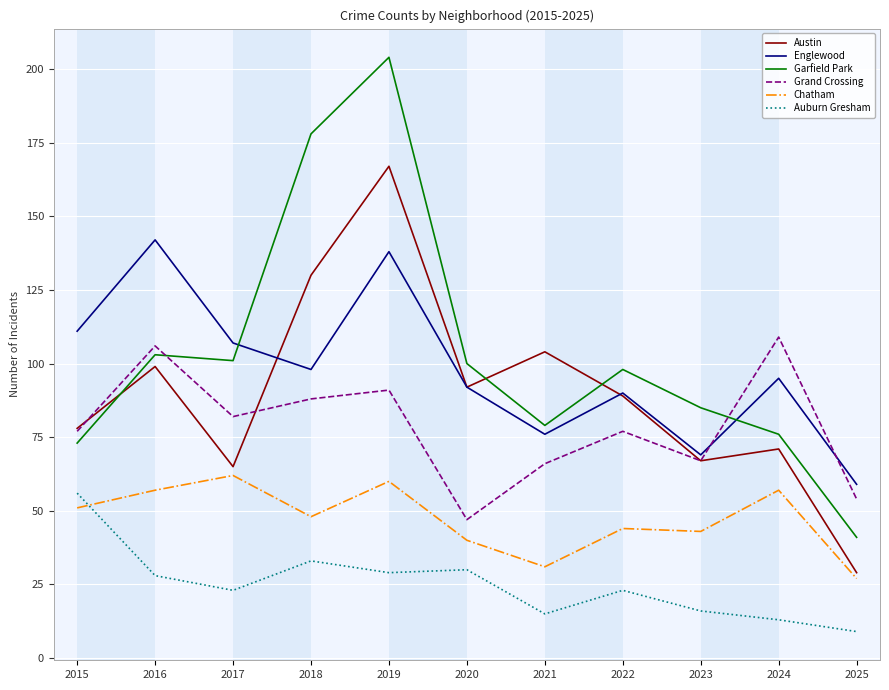

At which label does Chatham first exceed 48?

2015